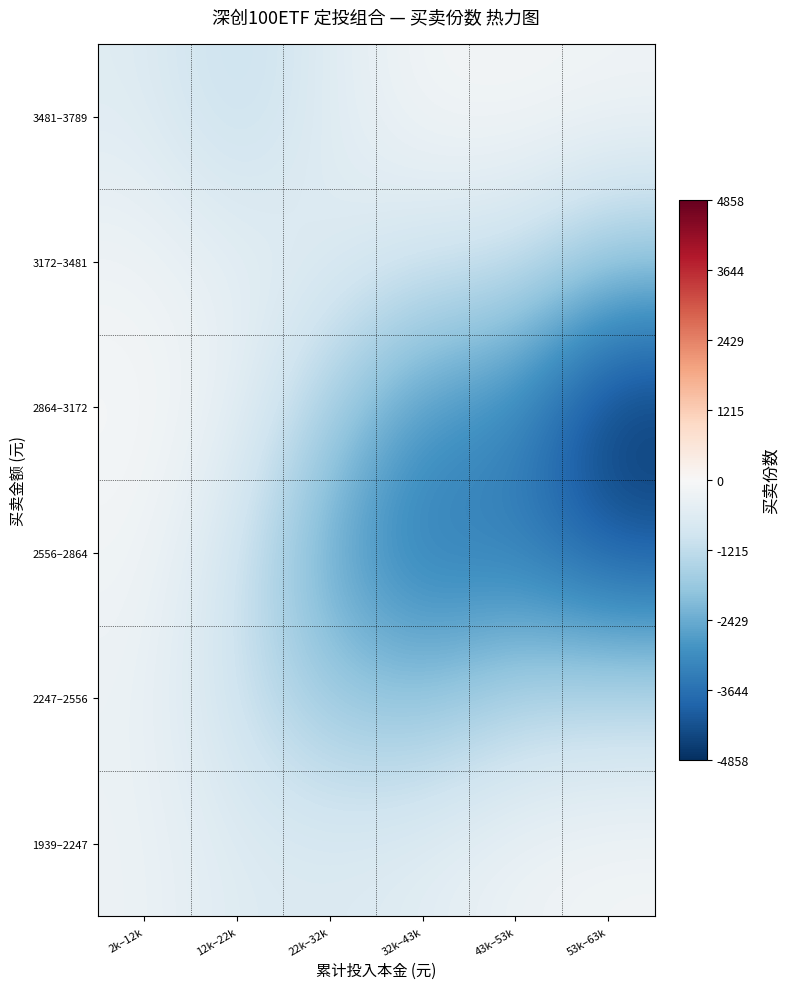

Which has a higher value, 12k–22k or 53k–63k?

53k–63k